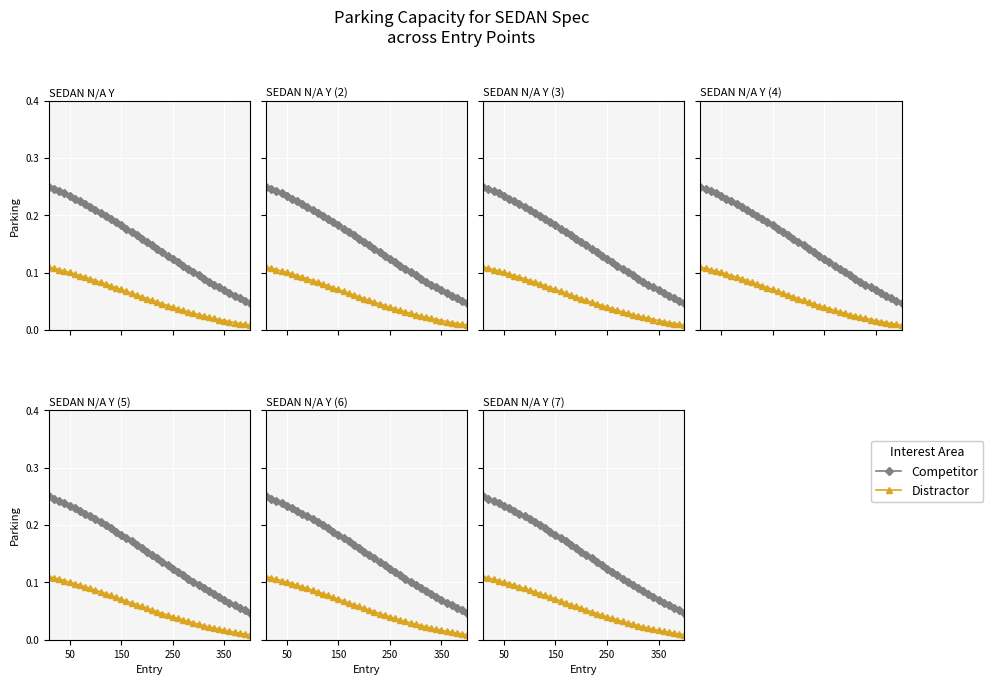

True or false: Competitor and Distractor cross at least once.

False